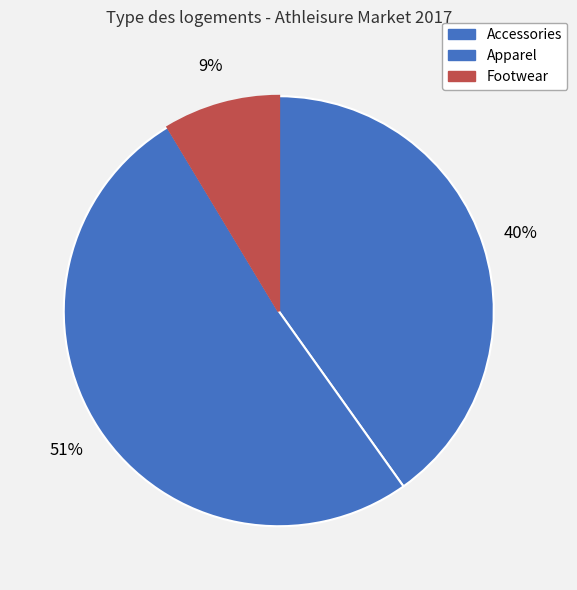

Which has a higher value, Footwear or Accessories?

Accessories